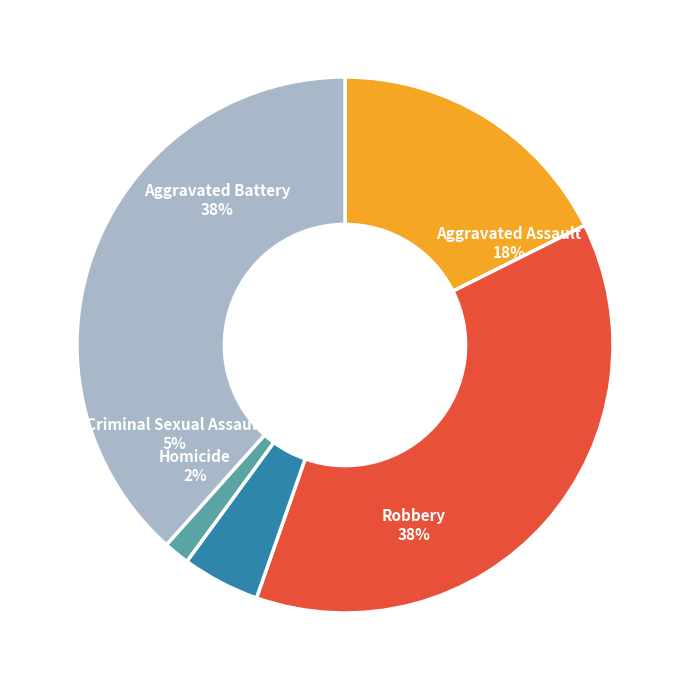

Combined, do Criminal Sexual Assault and Robbery account for over 50%?

No